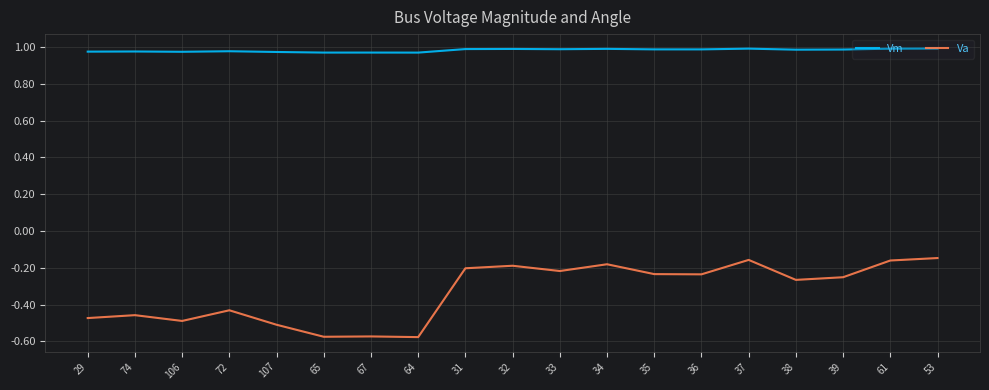

List the series in order of their overall mean, highest first.

Vm, Va